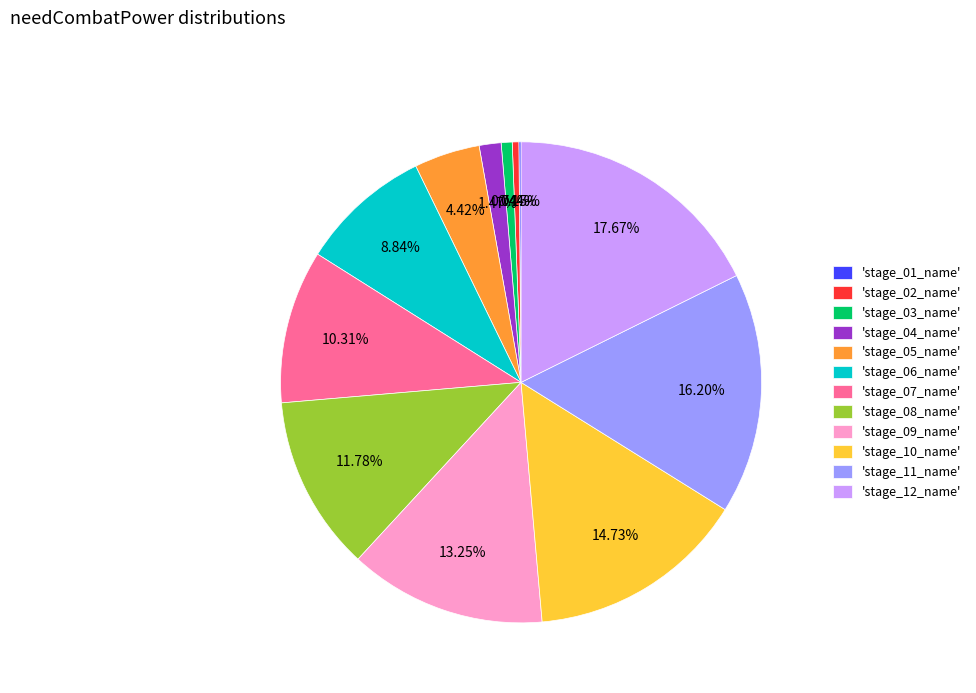

To the nearest percent, what is the average slice percentage?

8%